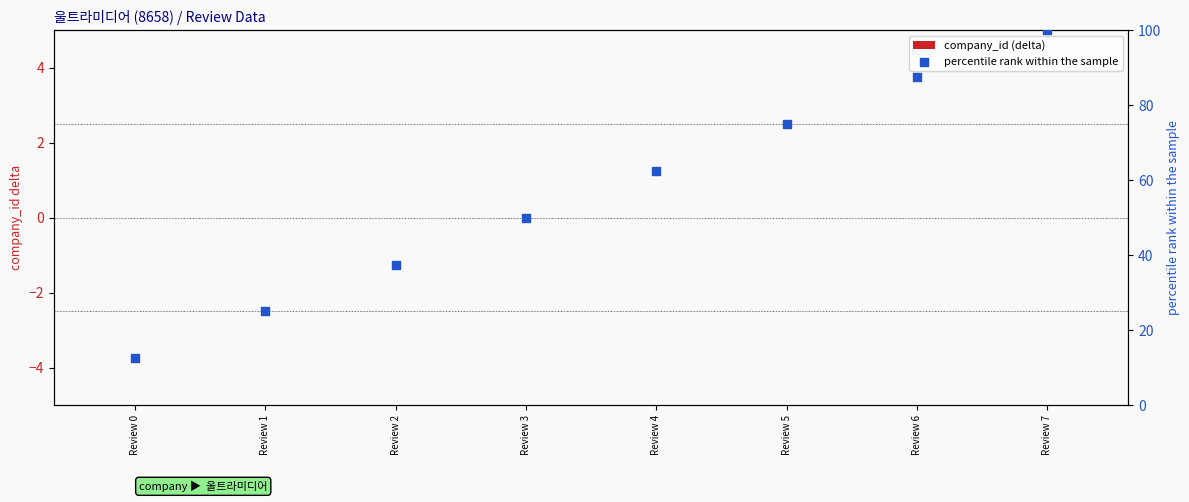

At which category is the sum across all series the highest?

Review 7